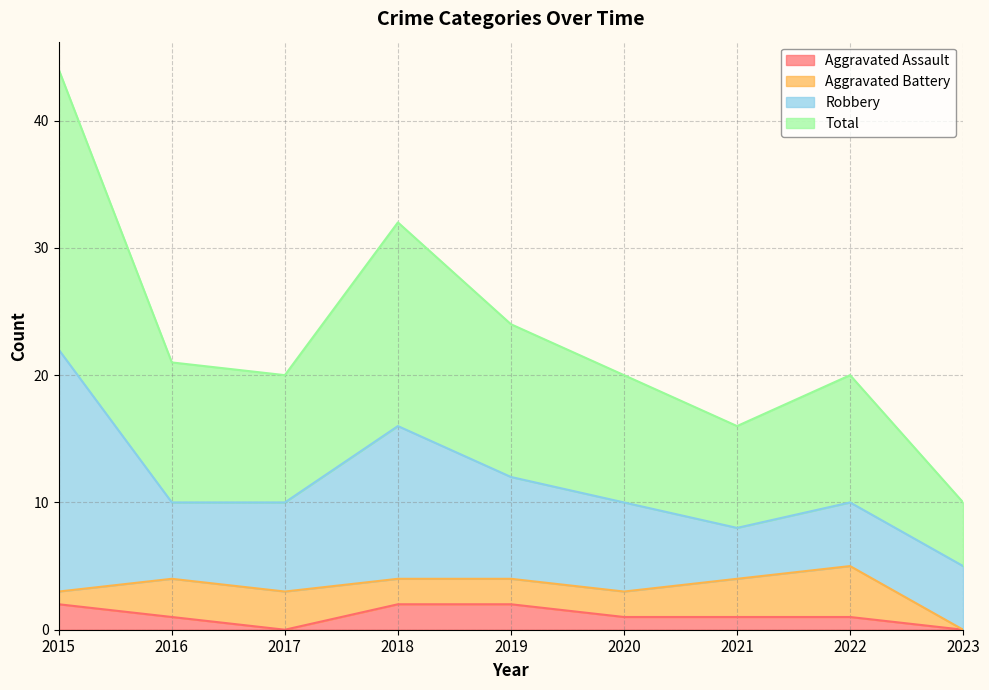

Which series has the largest total across all categories?

Total